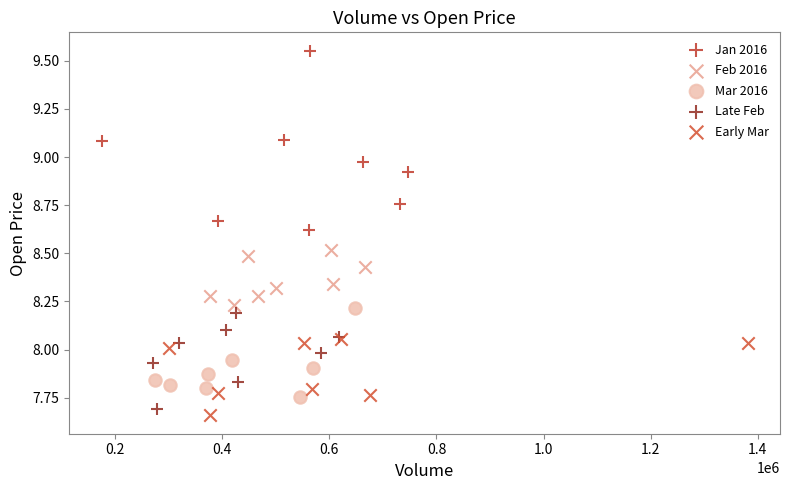

Which series contains the highest Y value?

Jan 2016